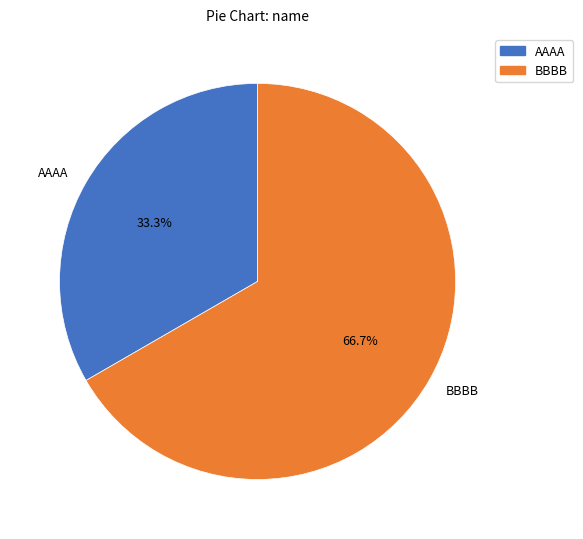

Count the number of slices in the pie.

2